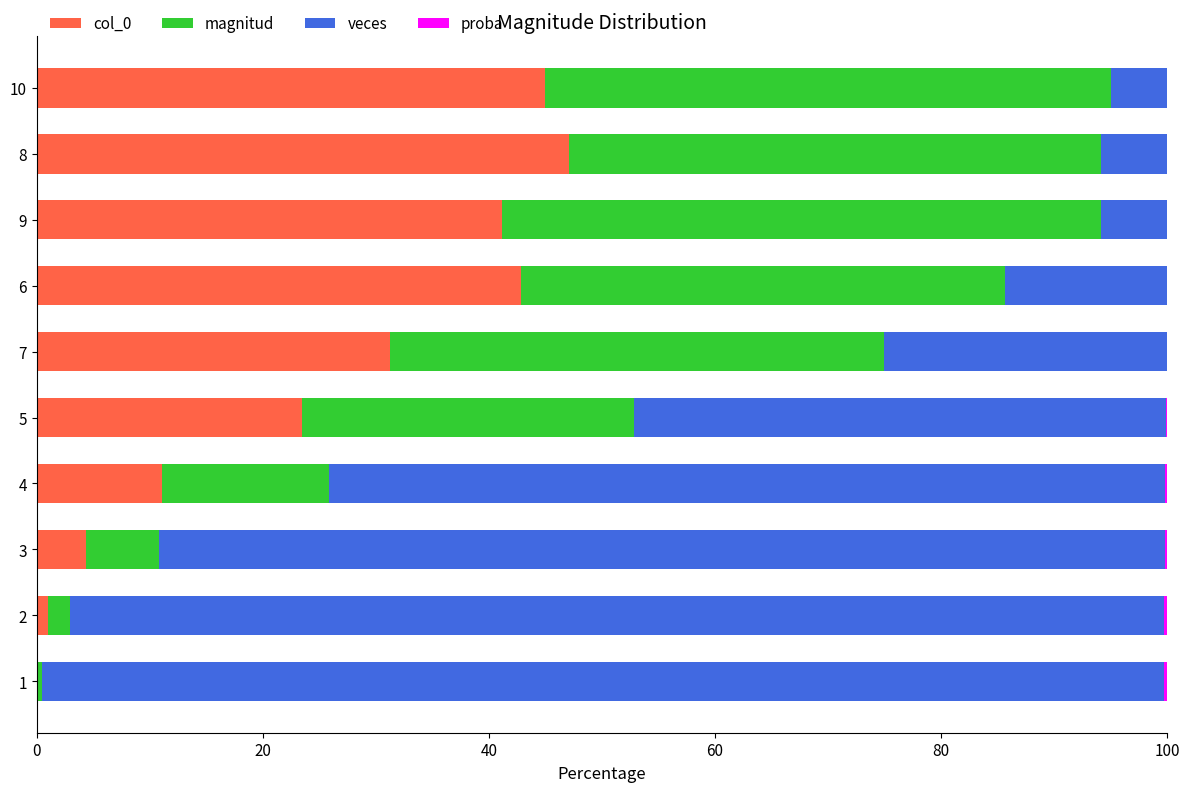

The col_0 series shows 4.3 at 3. True or false?

True